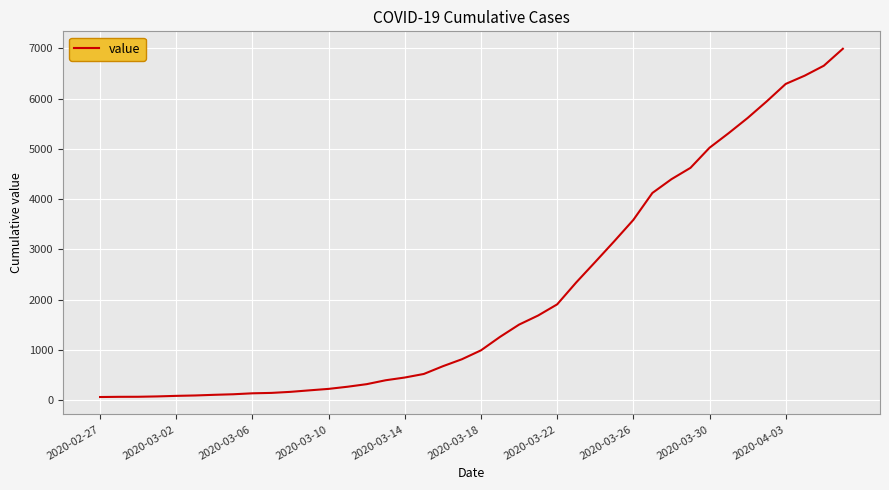

What is the smallest value displayed?

64